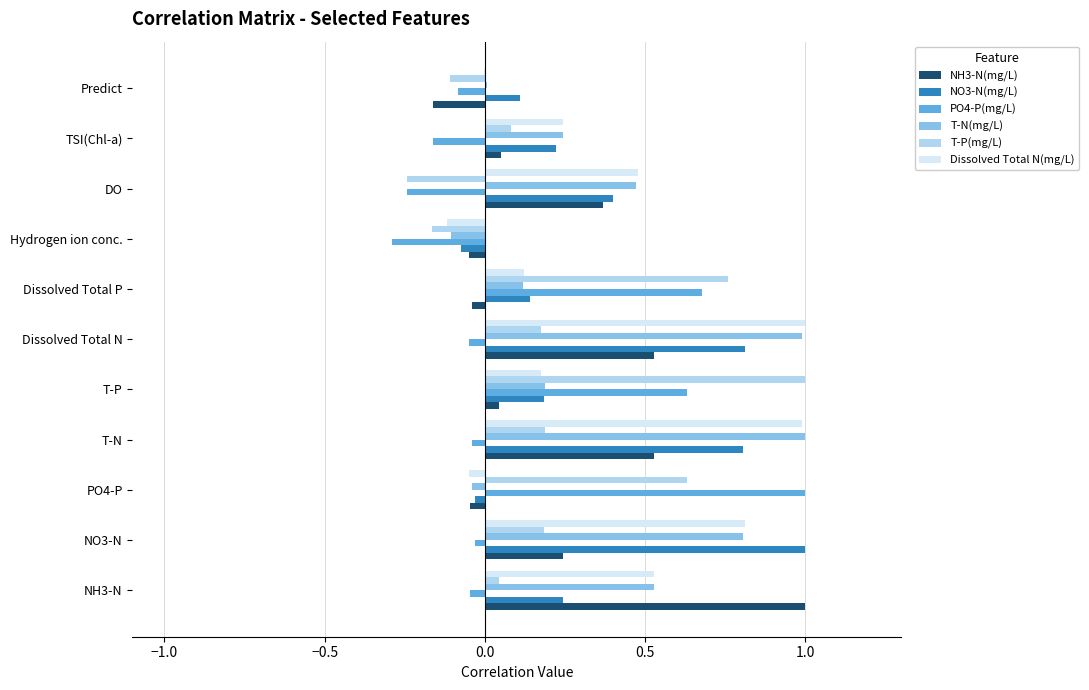

The value of Dissolved Total N(mg/L) at T-N is 1.0. True or false?

True